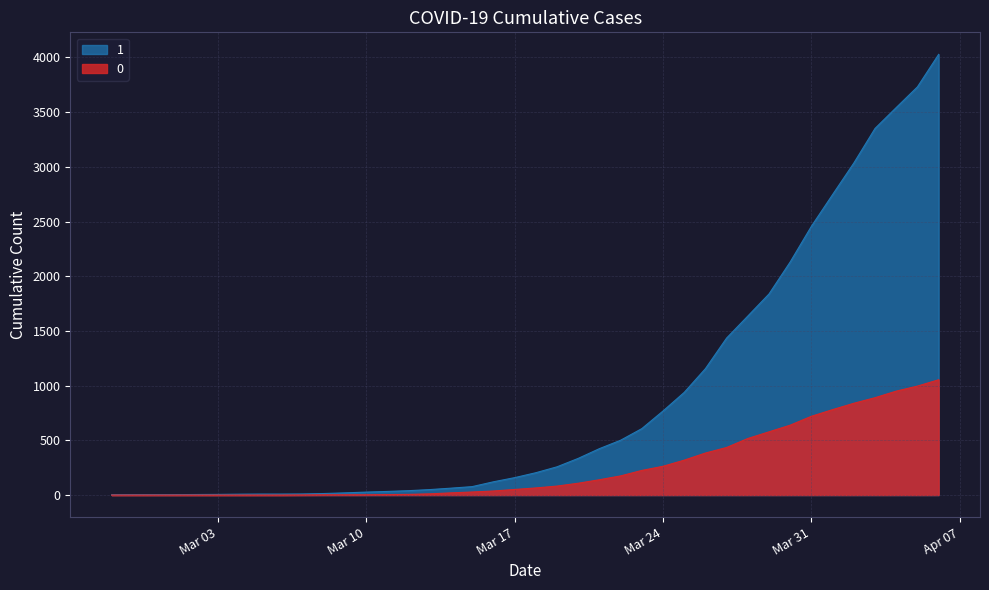

How many values in the 1 series exceed 204?

19